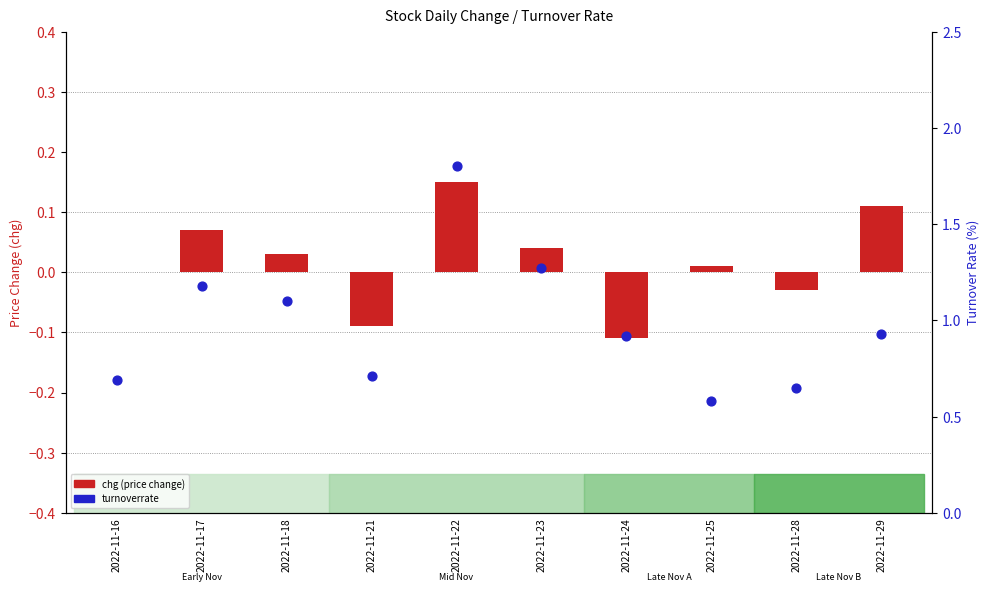

Which series reaches the maximum Y coordinate?

turnoverrate